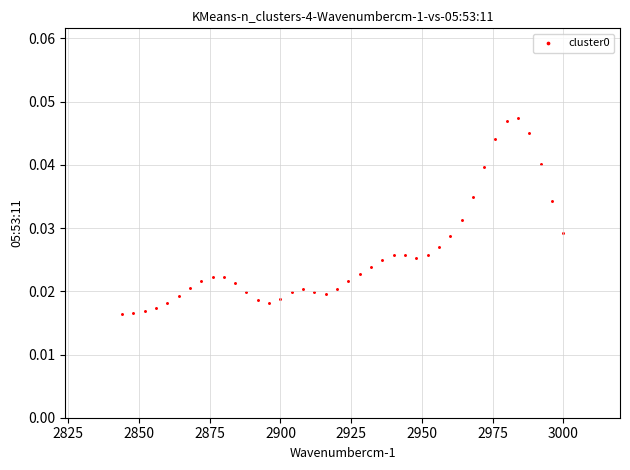

What is the range of X values (max minus min)?

156.0